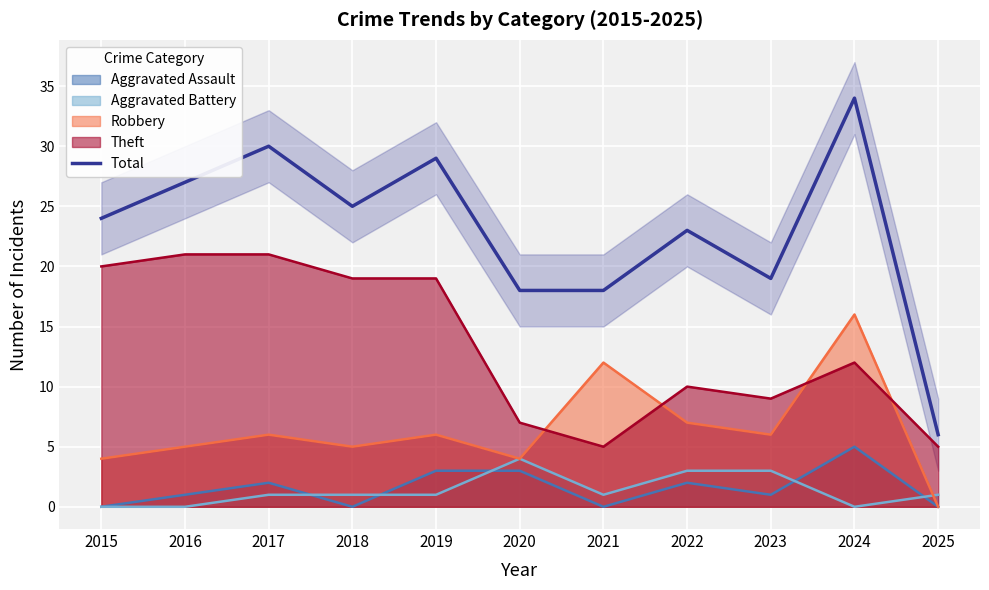

How many points are lower than both their immediate neighbors (excluding endpoints)?

2